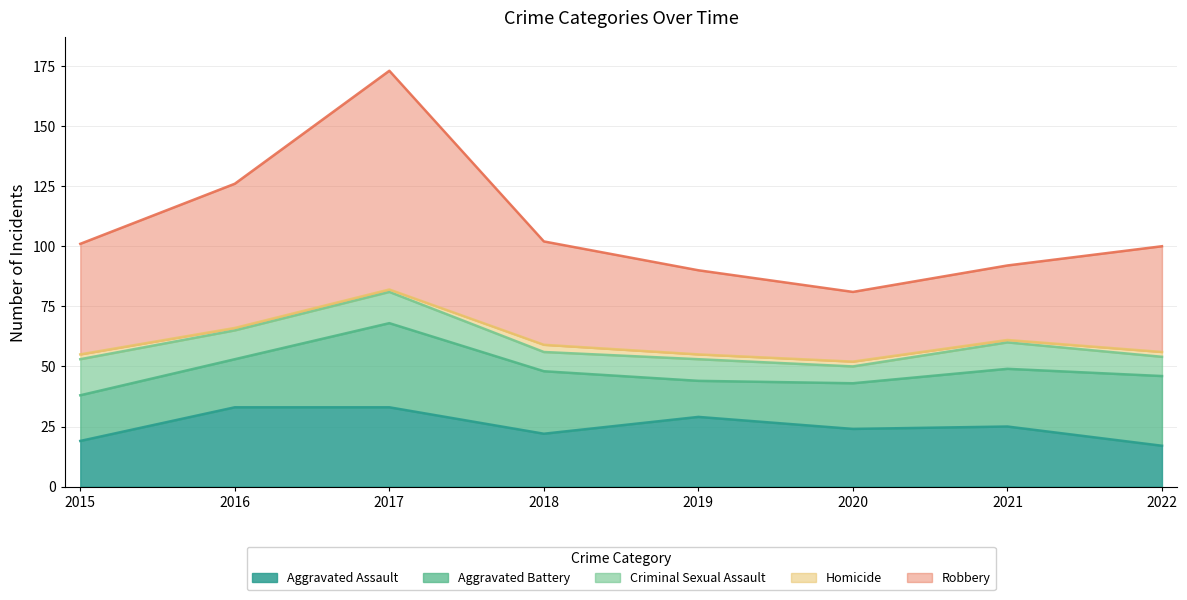

What is the difference between the maximum and minimum values in the Aggravated Assault series?

16